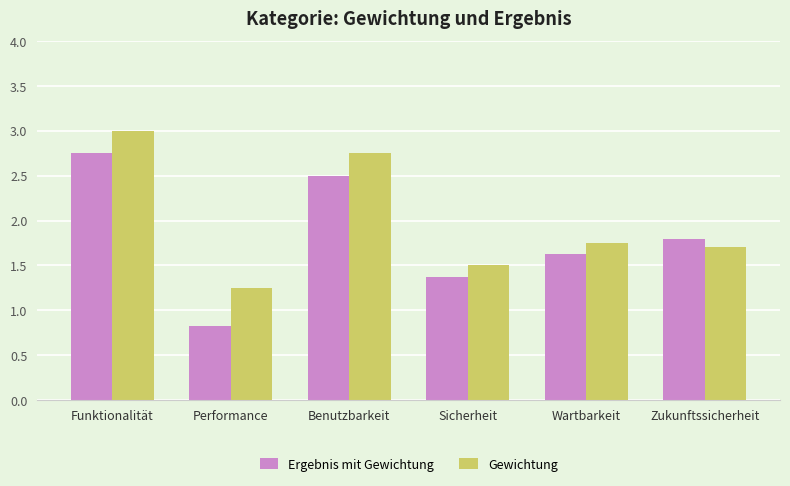

How many Gewichtung values are between 1 and 2?

4